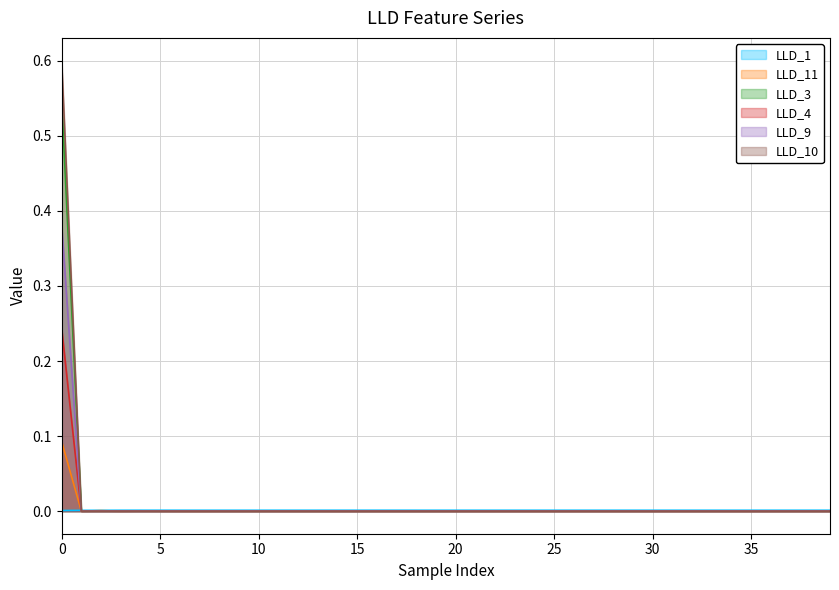

The value of LLD_3 at 18 is 0.0. True or false?

True